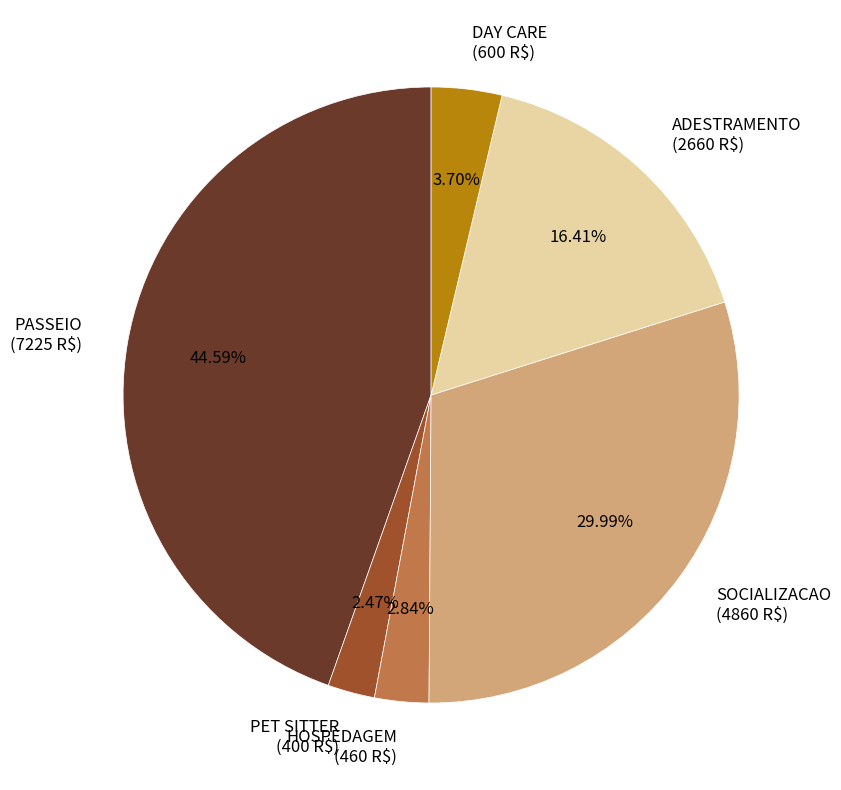

Does any single category account for the majority?

No